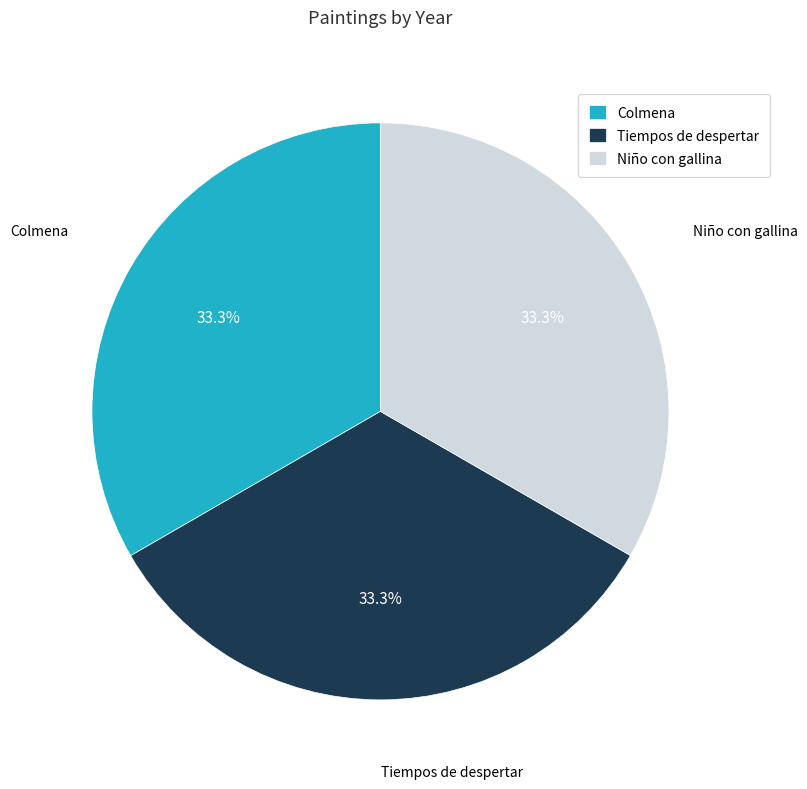

Is there any slice that represents more than half of the pie?

No